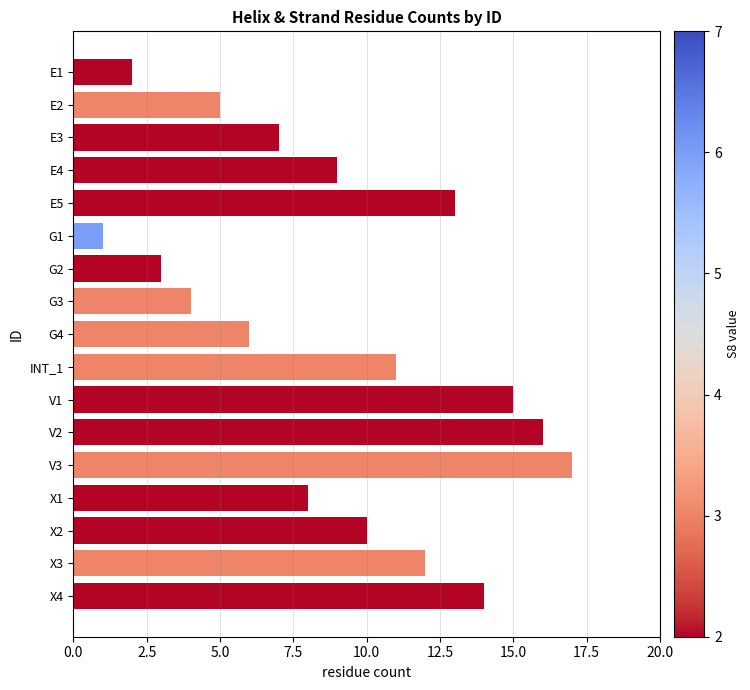

What is the average value?

9